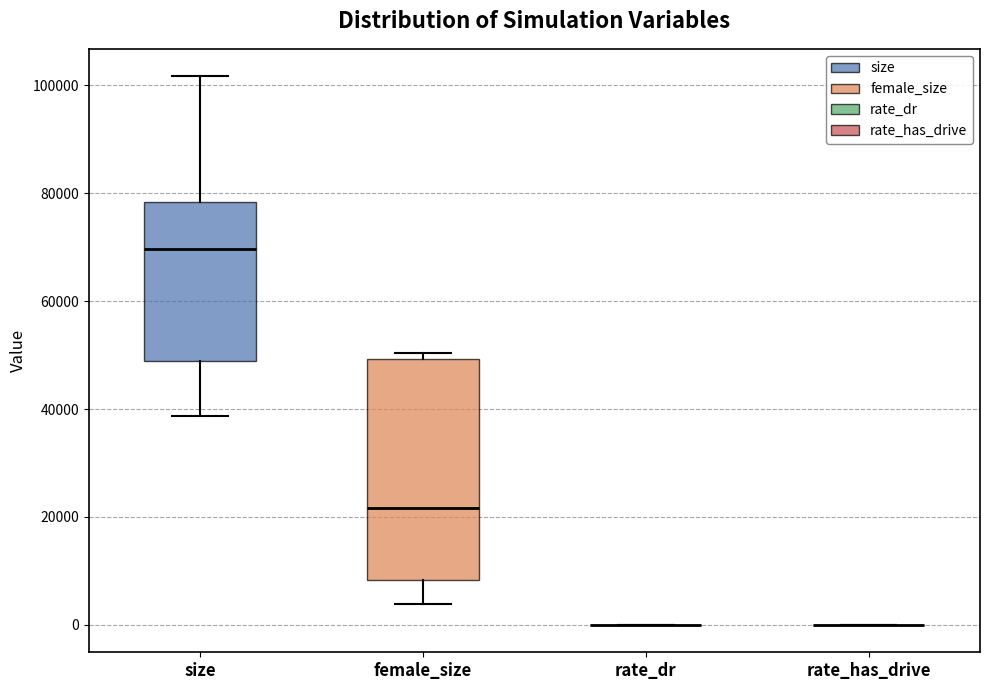

Reading left to right, read every box against the y-axis: the position of its median line, the range the box covers, and the ends of its whiskers. The values are not printed on the chart, so give them approximately, as read against the axis.

size: median 70000, box 48000 to 78000, whiskers 38000 to 102000
female_size: median 22000, box 8000 to 50000, whiskers 4000 to 50000 (just above the box's upper edge)
rate_dr: box collapsed to a line at 0, whiskers 0 to 0
rate_has_drive: box collapsed to a line at 0, whiskers 0 to 0